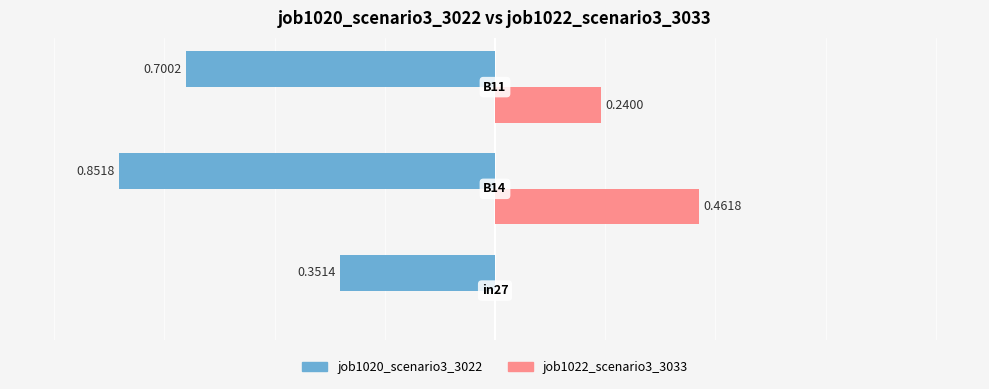

What are all the series names shown in the legend?

job1020_scenario3_3022, job1022_scenario3_3033